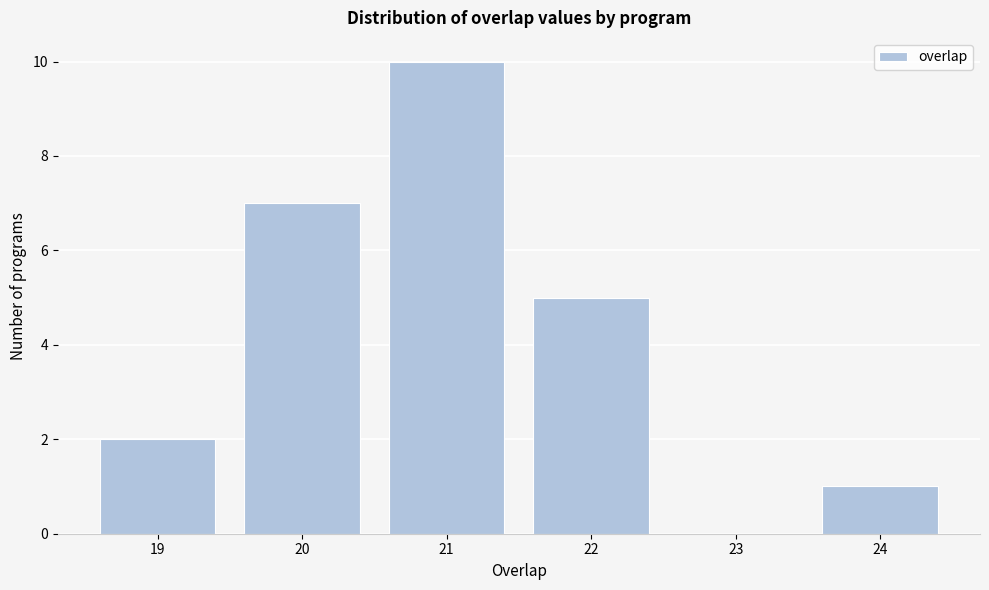

Reading left to right, transcribe this chart: for each bar, give the range it covers on the x-axis and its height. The values are not printed on the chart, so give them approximately, as read against the axis.

18.5 to 19.5: 2
19.5 to 20.5: 7
20.5 to 21.5: 10
21.5 to 22.5: 5
22.5 to 23.5: 0
23.5 to 24.5: 1